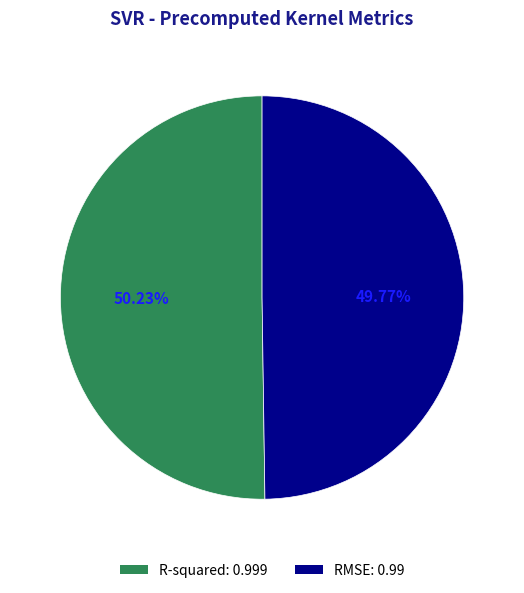

Is there any slice that represents more than half of the pie?

Yes